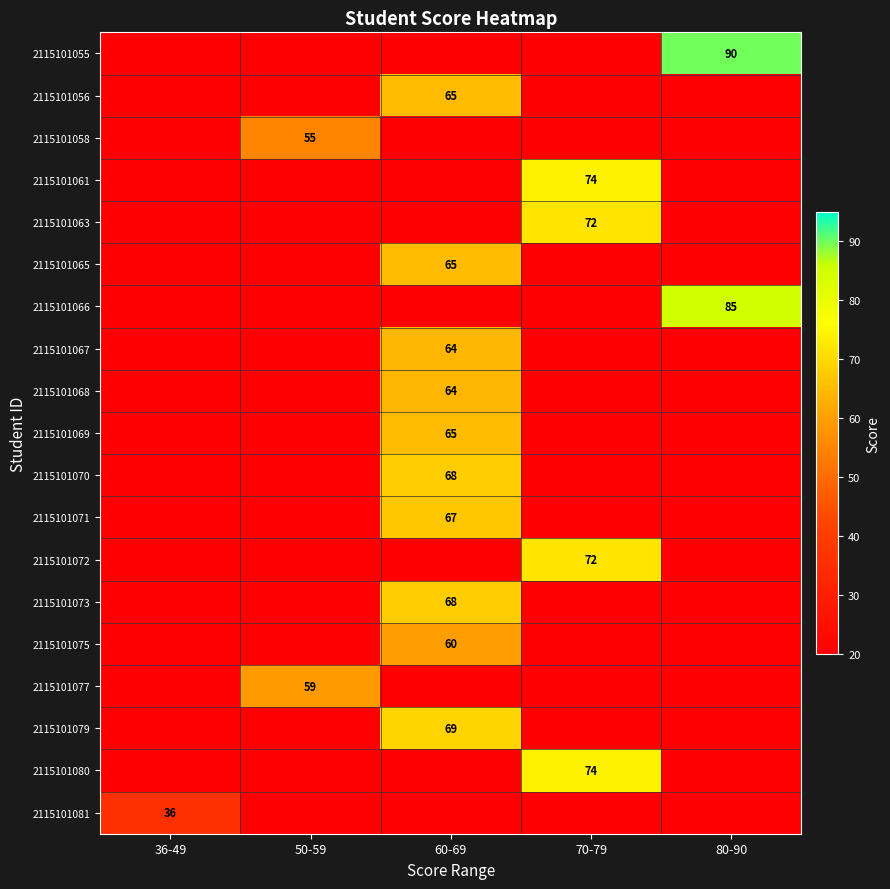

At which category does the chart reach its minimum across all series?

36-49